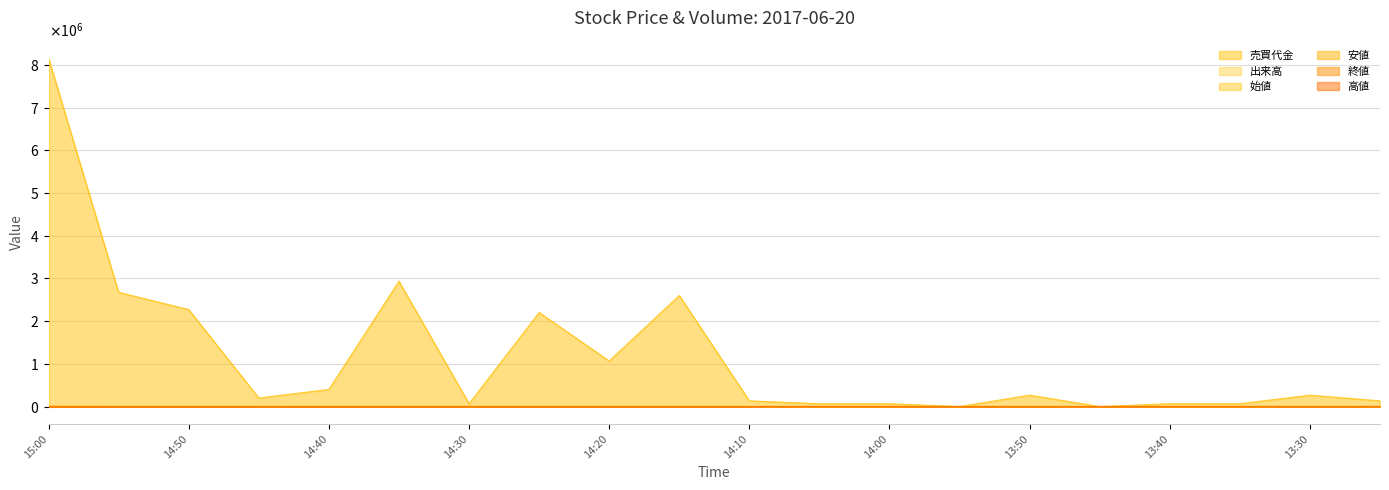

Rank the series by their maximum value, from highest to lowest.

売買代金, 出来高, 始値, 安値, 終値, 高値